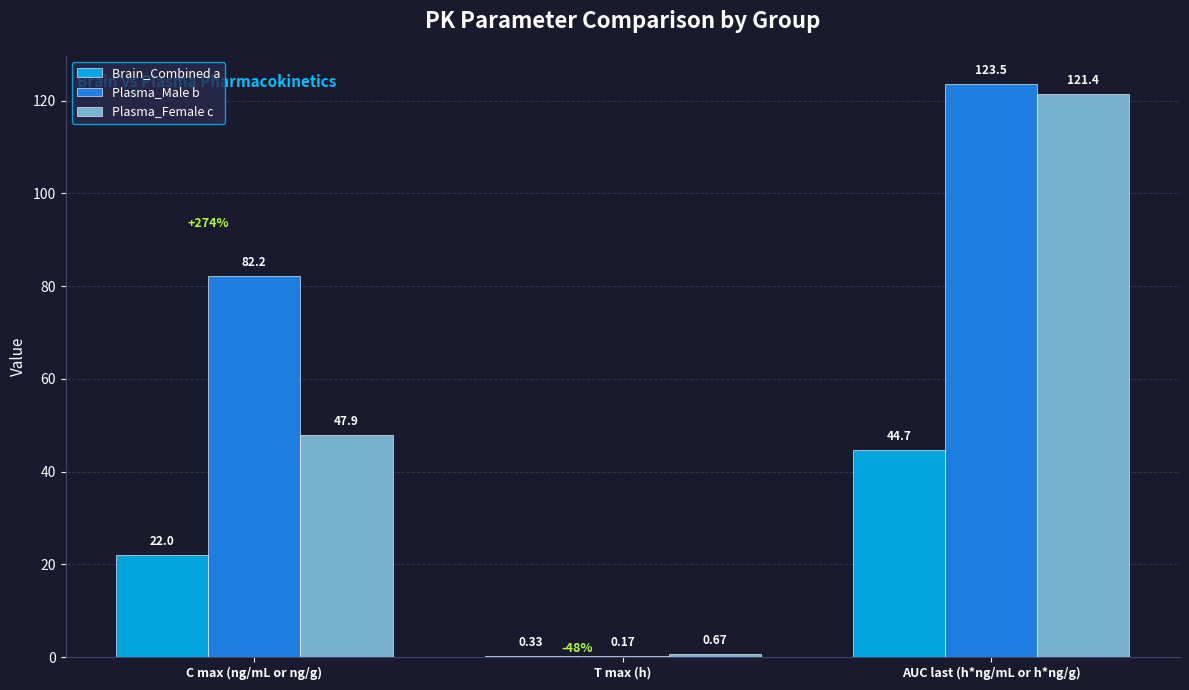

What is the sum of the Brain_Combined a values at C max (ng/mL or ng/g) and T max (h)?

22.3